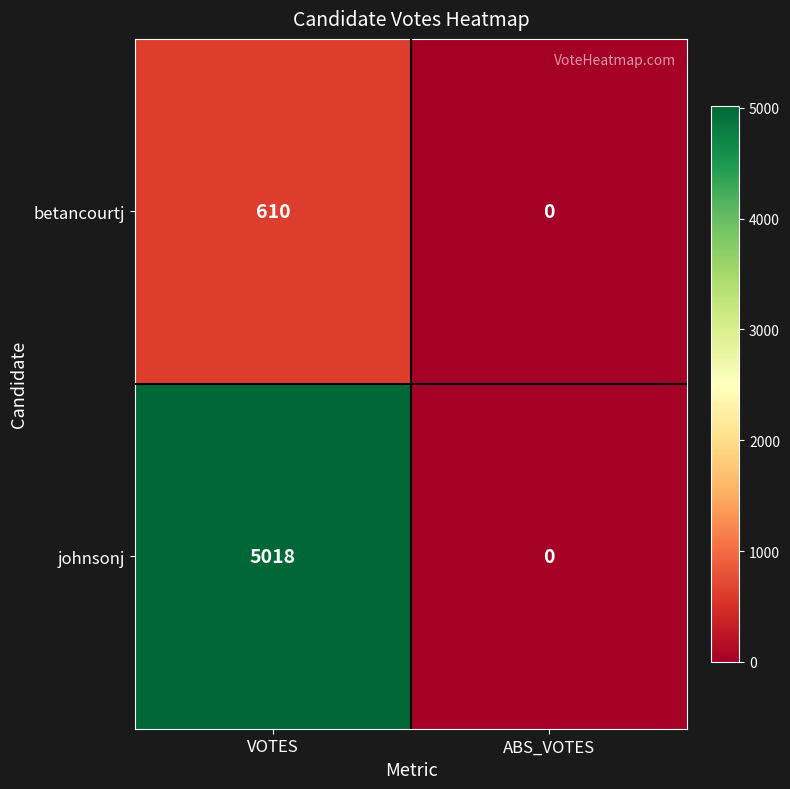

Rank the series by their average value, from highest to lowest.

johnsonj, betancourtj